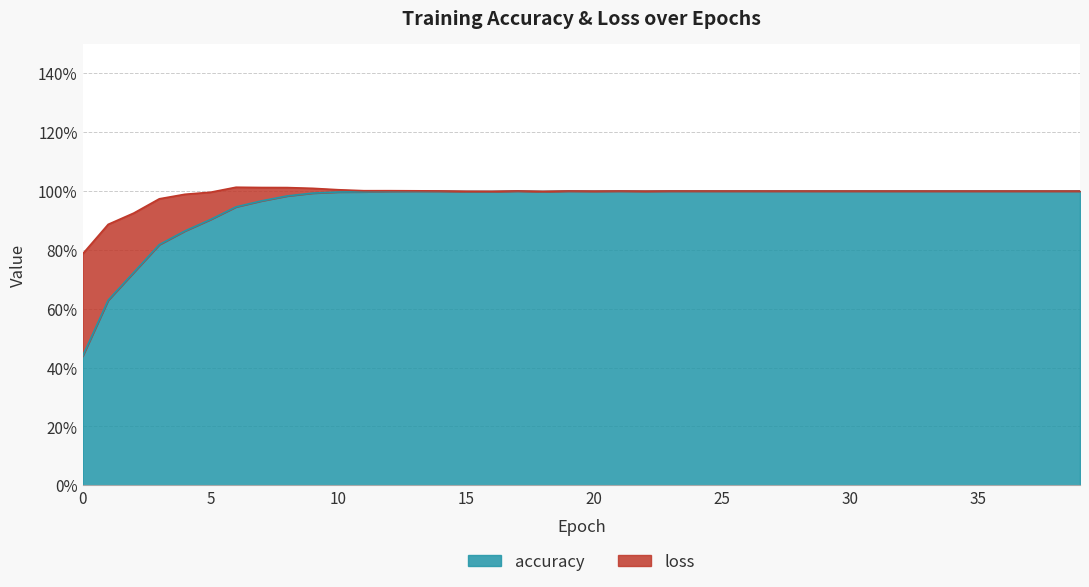

The value at 8 is 1.0. True or false?

True